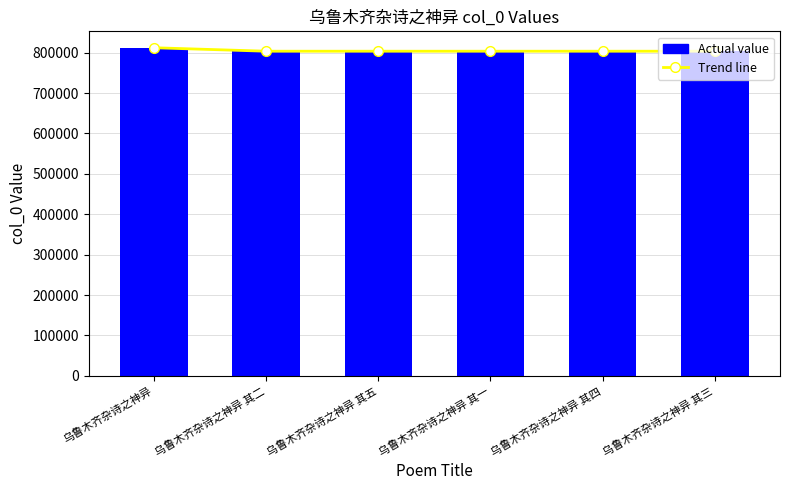

What is the label of the 3rd bar from the right?

乌鲁木齐杂诗之神异 其一